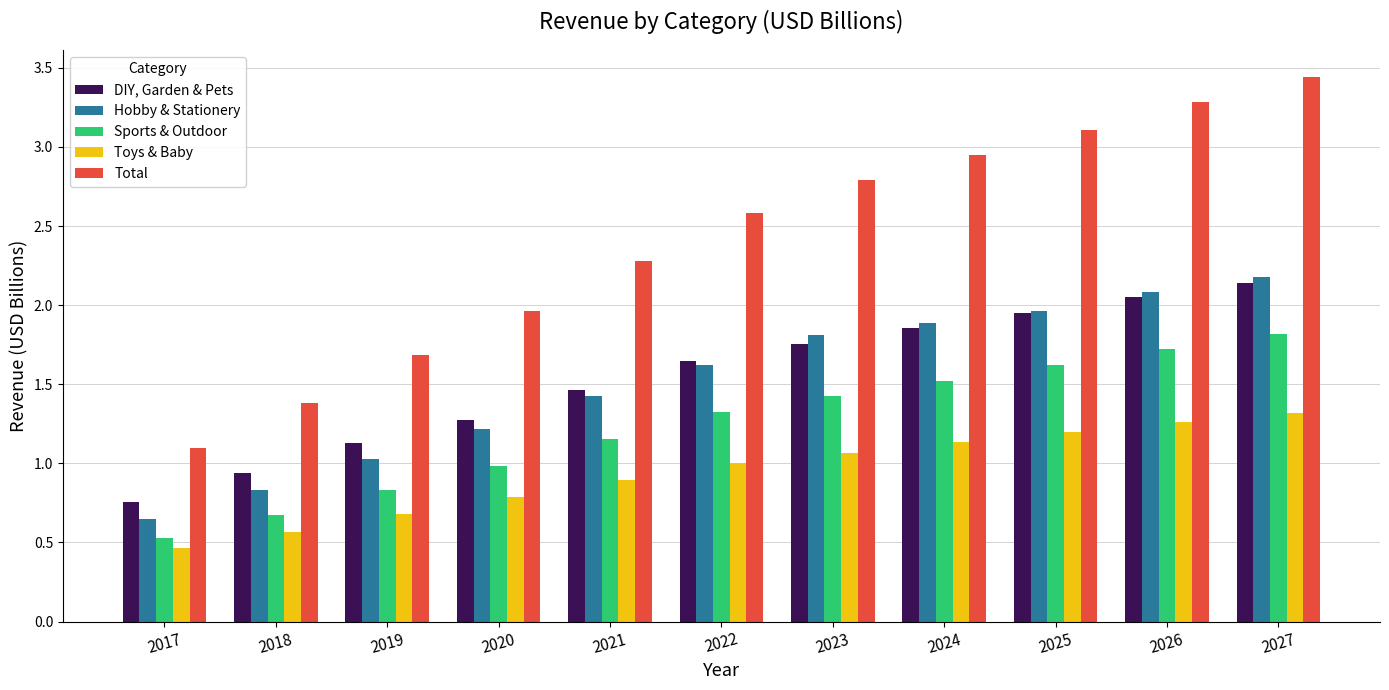

Rank the series at 2026 from lowest to highest value.

Toys & Baby, Sports & Outdoor, DIY, Garden & Pets, Hobby & Stationery, Total